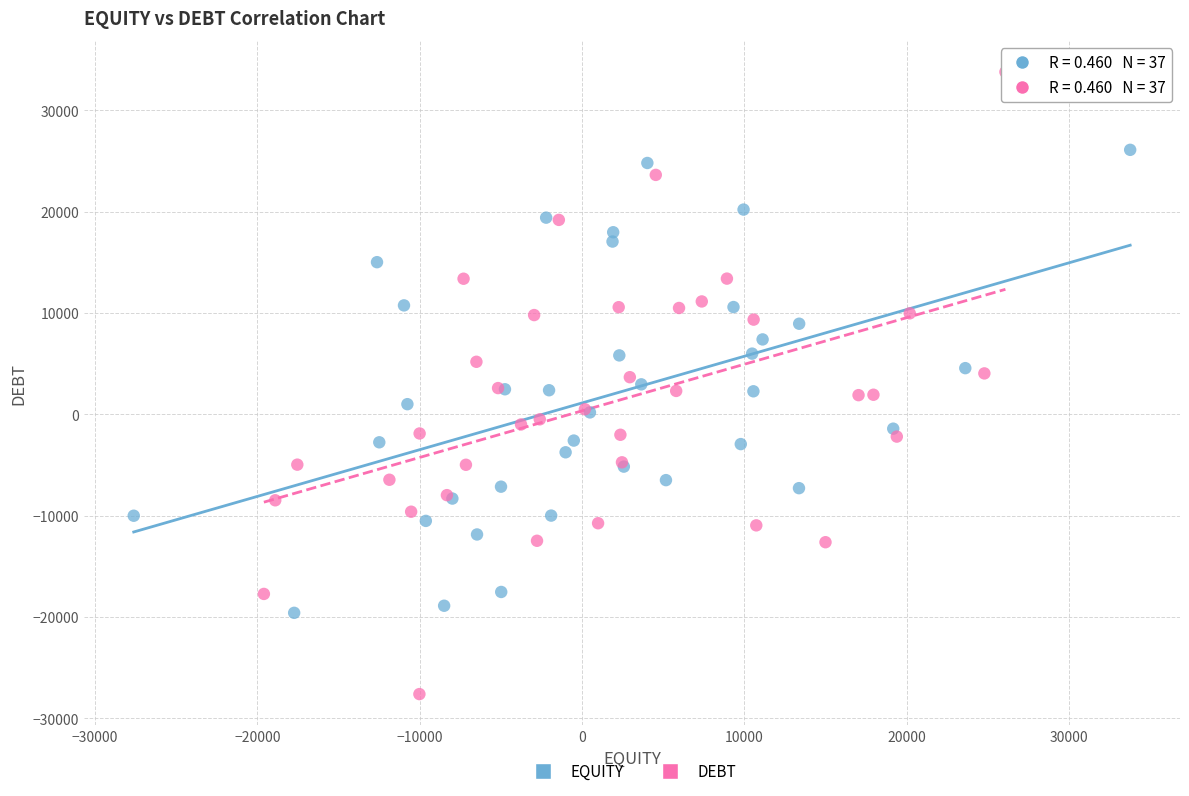

Which series has the largest Y range (max minus min)?

DEBT